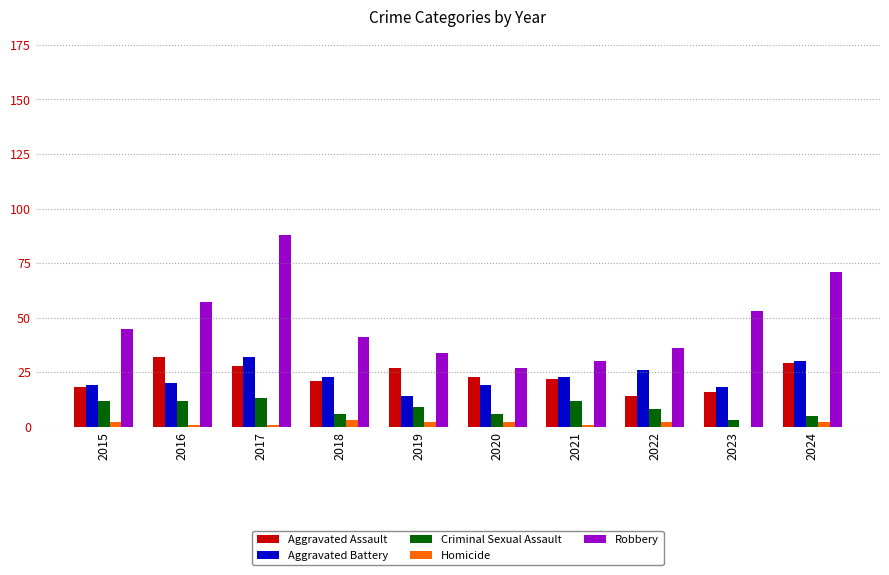

At which category does the chart reach its peak across all series?

2017